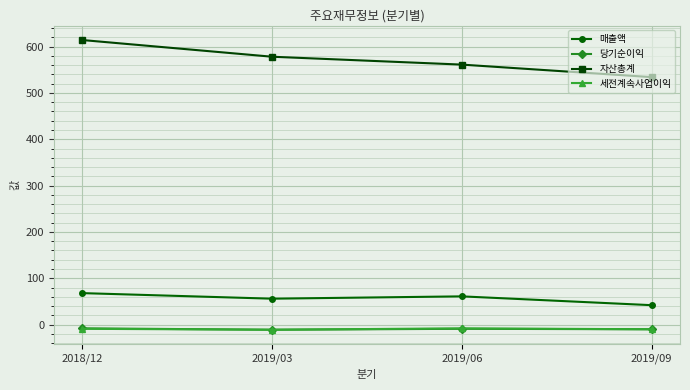

True or false: 매출액 and 세전계속사업이익 cross at least once.

False